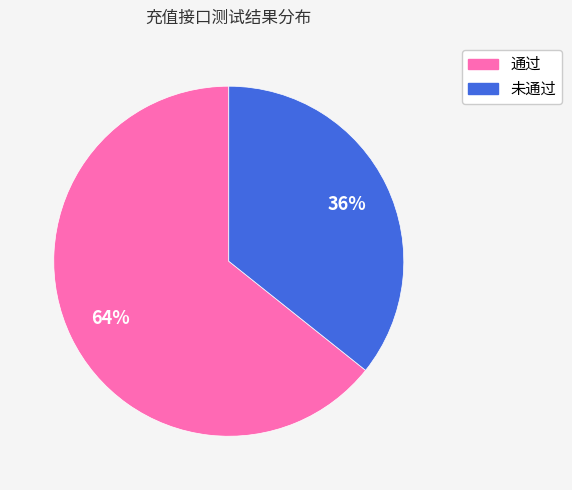

Which category has the smallest portion of the pie?

未通过